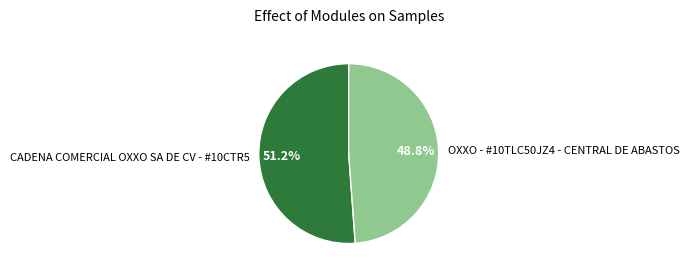

Rank the categories by value from highest to lowest.

CADENA COMERCIAL OXXO SA DE CV - #10CTR5, OXXO - #10TLC50JZ4 - CENTRAL DE ABASTOS